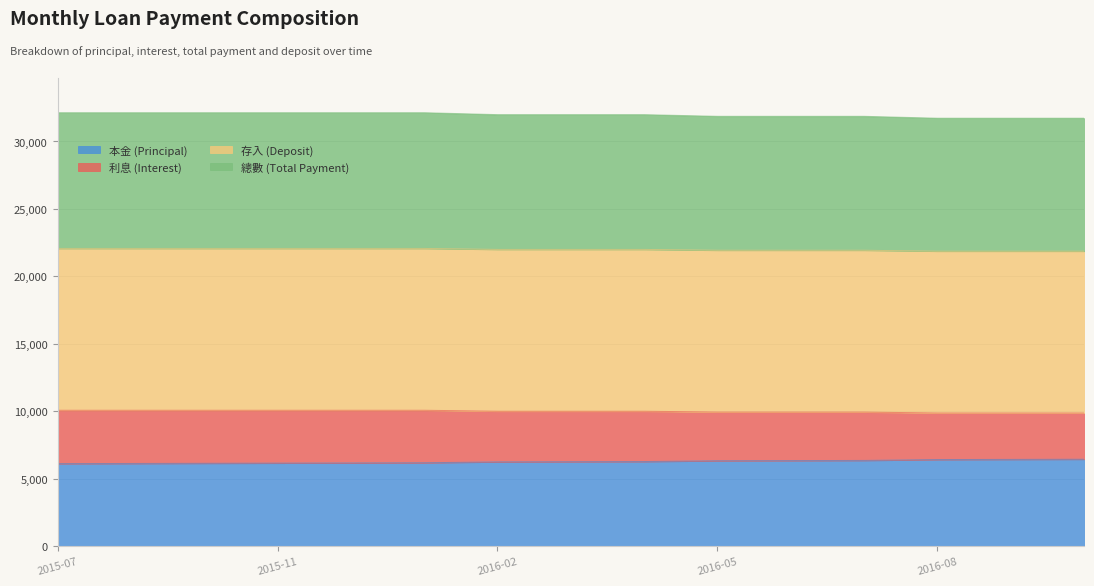

True or false: 利息 (Interest) and 總數 (Total Payment) cross at least once.

False